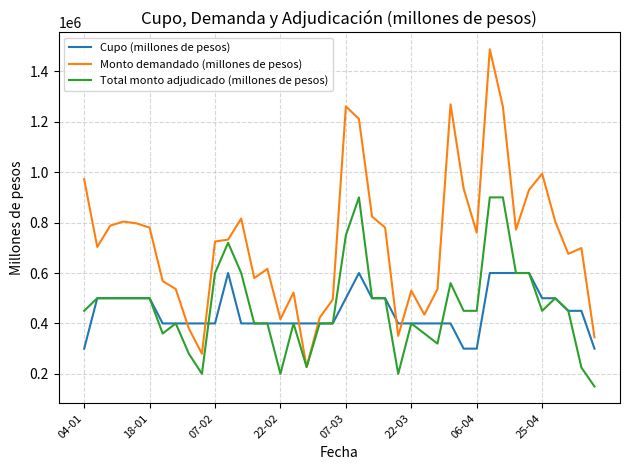

What are all the series names shown in the legend?

Cupo (millones de pesos), Monto demandado (millones de pesos), Total monto adjudicado (millones de pesos)